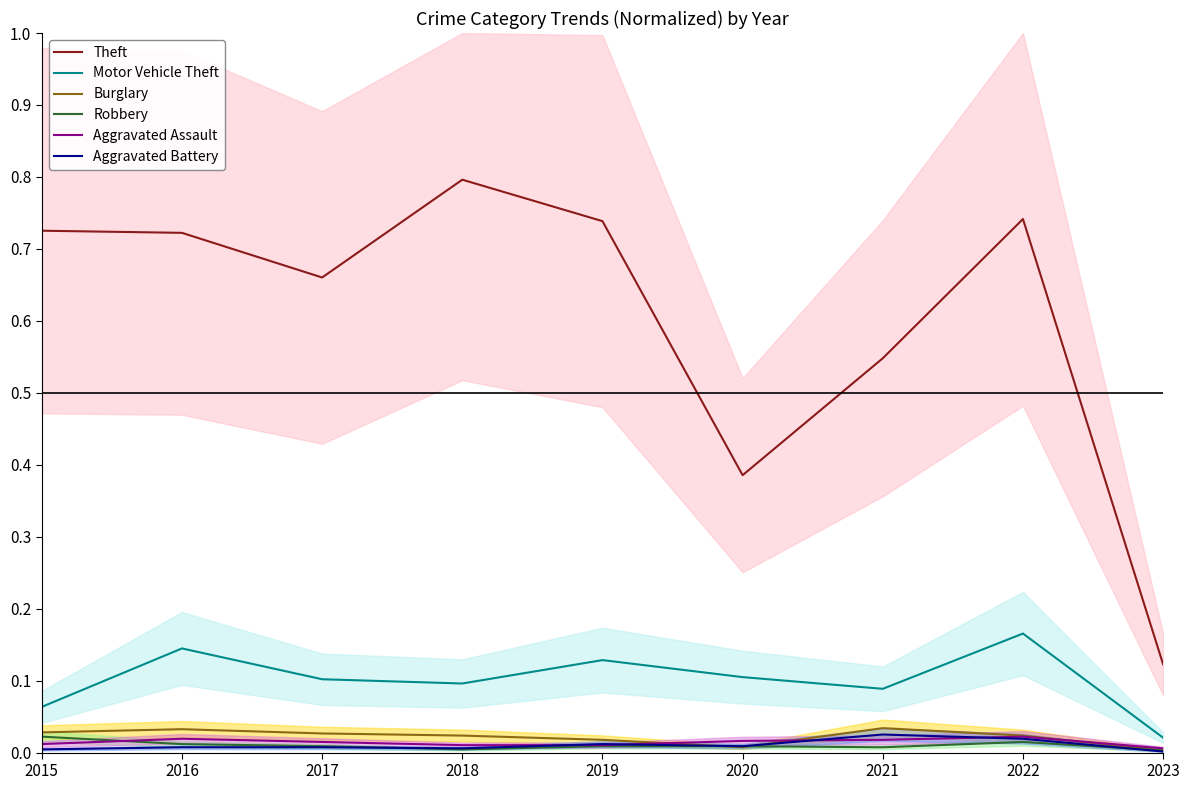

What is the difference between the second highest and second lowest values in the Motor Vehicle Theft series?

0.1